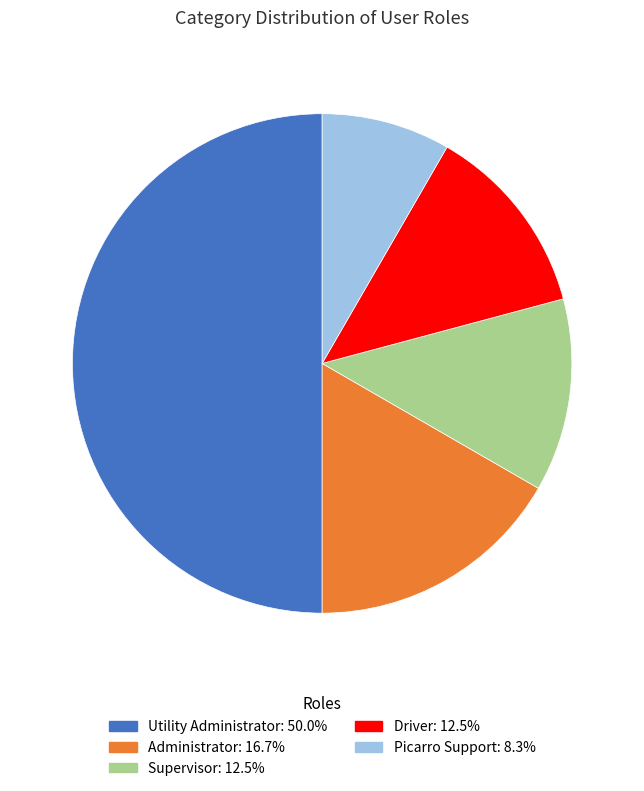

Does Picarro Support account for over 50% of the chart?

No